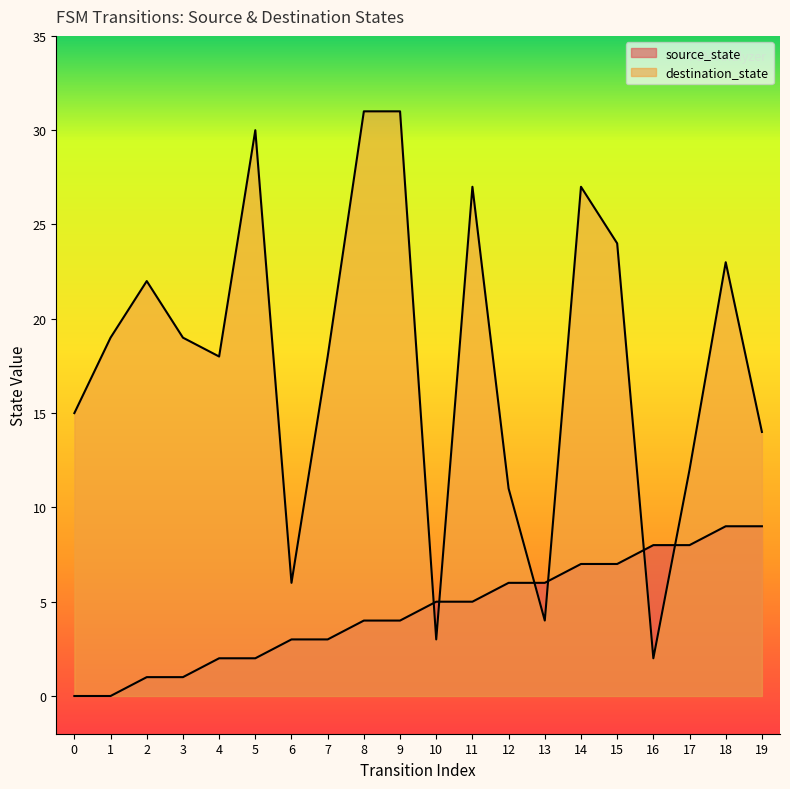

Is the value of source_state at 6 greater than the value of destination_state at 15?

No